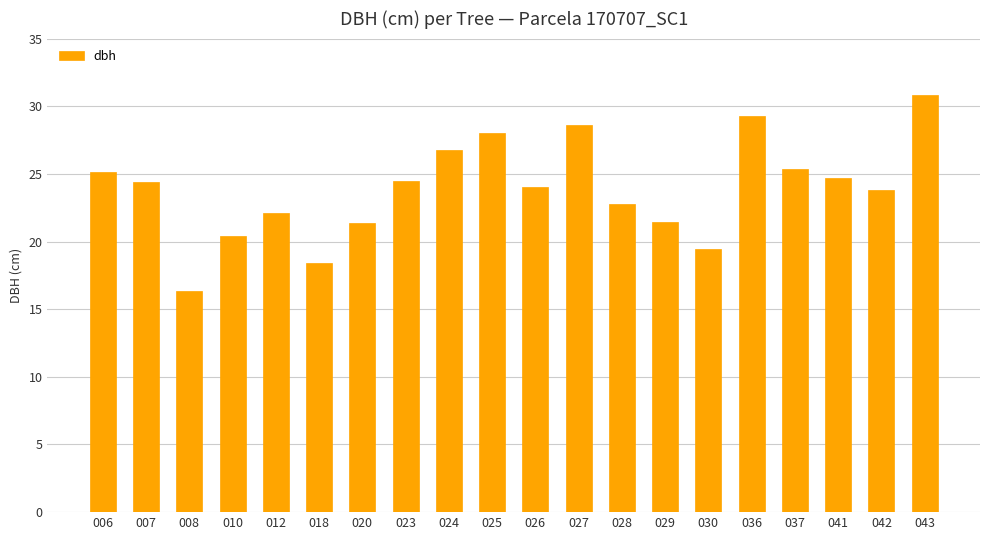

Between 041 and 036, which is larger?

036